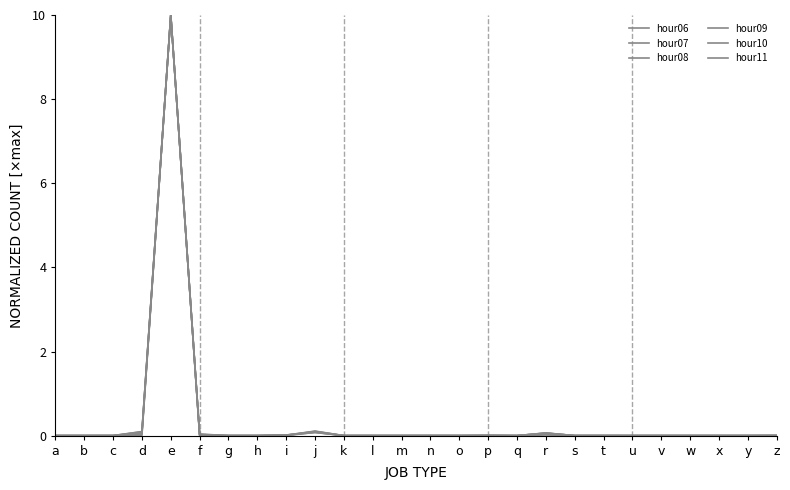

How many series are shown in this chart?

6